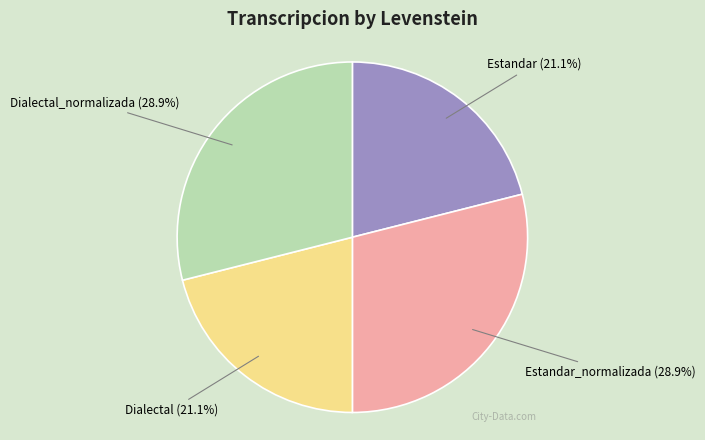

Approximately how many times larger is the value at Estandar_normalizada compared to Dialectal_normalizada?

1.0